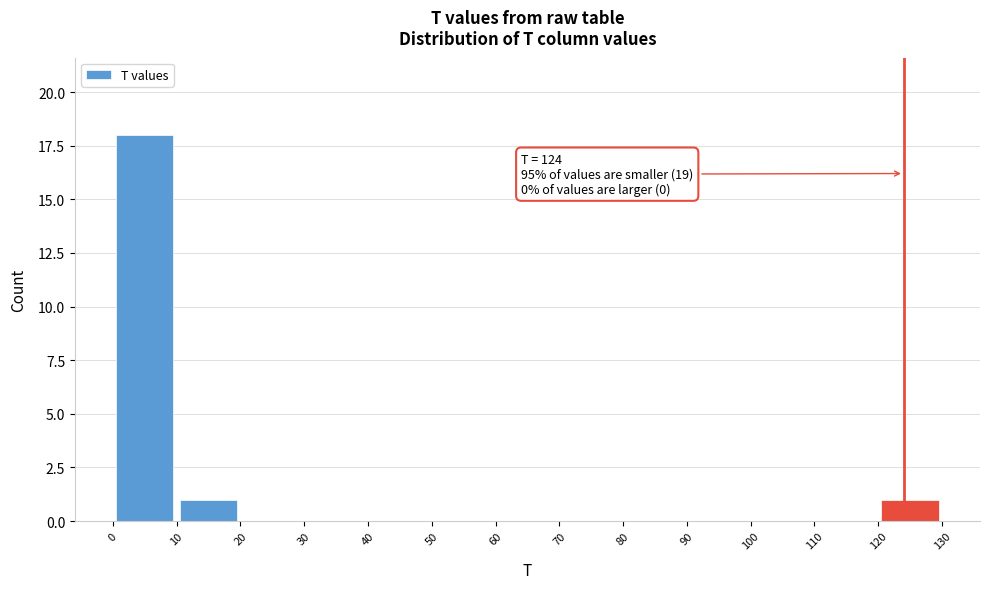

Which range on the x-axis has the tallest bar?

0 to 10